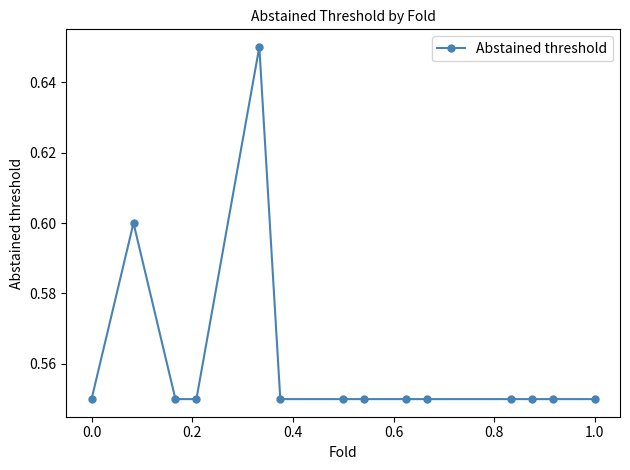

True or false: the data has more than 1 interior local peaks.

True